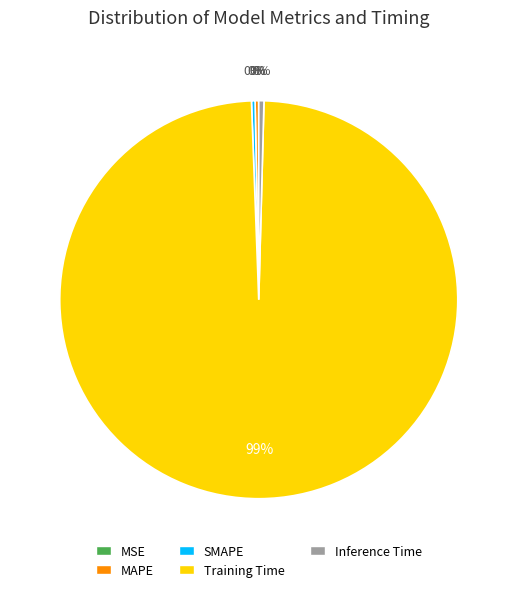

Is there a majority slice in this chart?

Yes